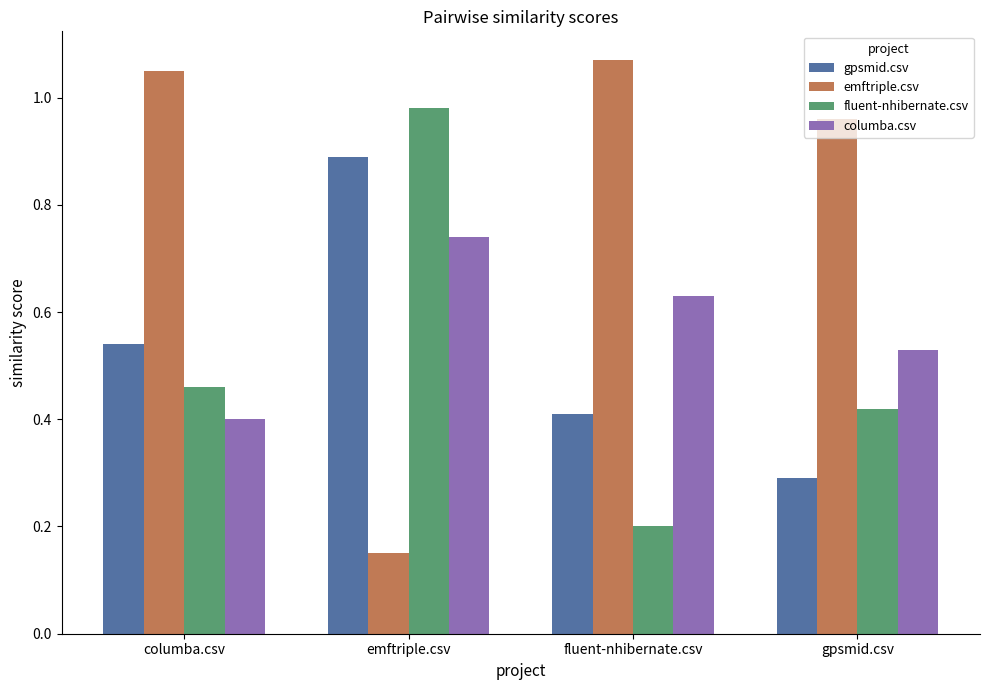

At which label is emftriple.csv closest to 0?

emftriple.csv